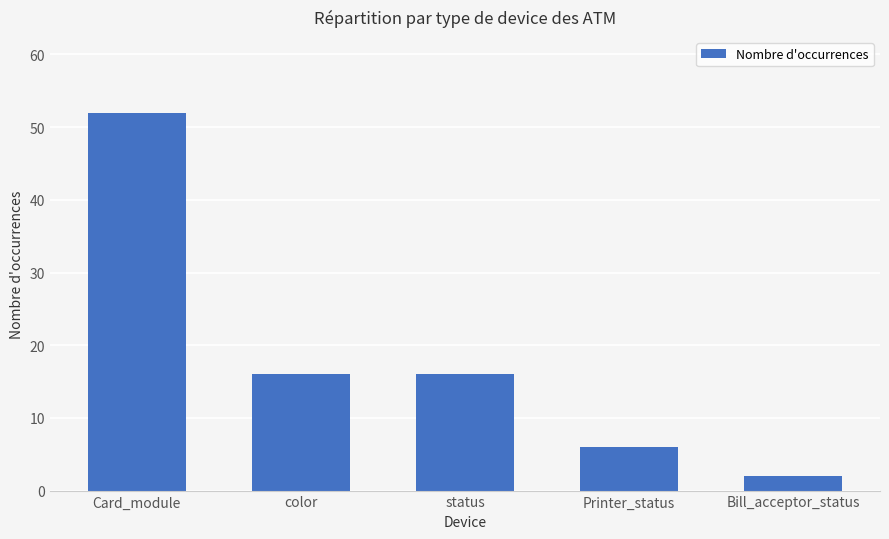

What is the change in value from Card_module to Printer_status?

-46